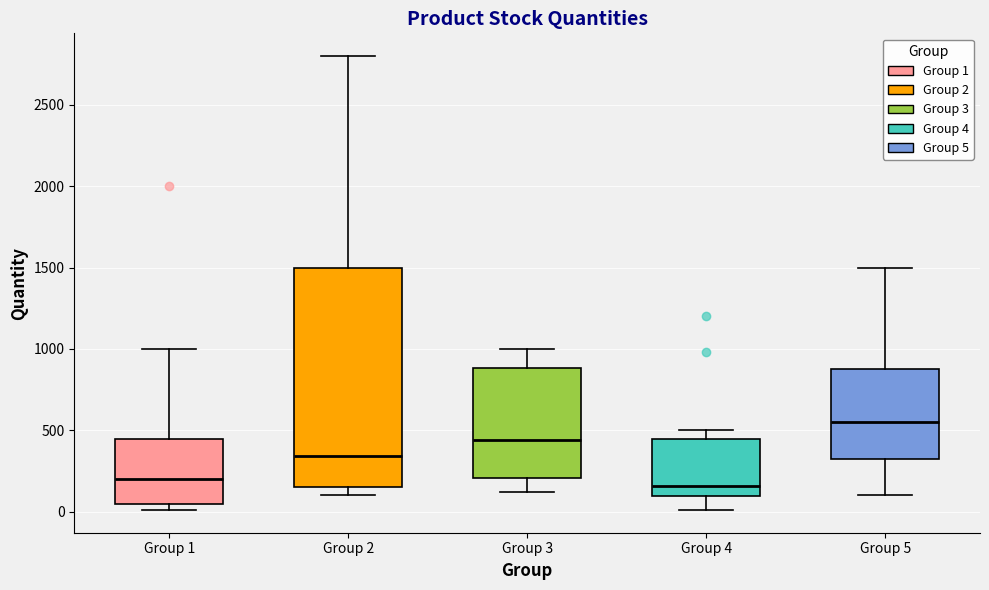

Reading left to right, read every box against the y-axis: the position of its median line, the range the box covers, and the ends of its whiskers. The values are not printed on the chart, so give them approximately, as read against the axis.

Group 1: median 200, box 50 to 450, whiskers 0 to 1000
Group 2: median 350, box 150 to 1500, whiskers 100 to 2800
Group 3: median 450, box 200 to 900, whiskers 100 to 1000
Group 4: median 150, box 100 to 450, whiskers 0 to 500
Group 5: median 550, box 350 to 900, whiskers 100 to 1500